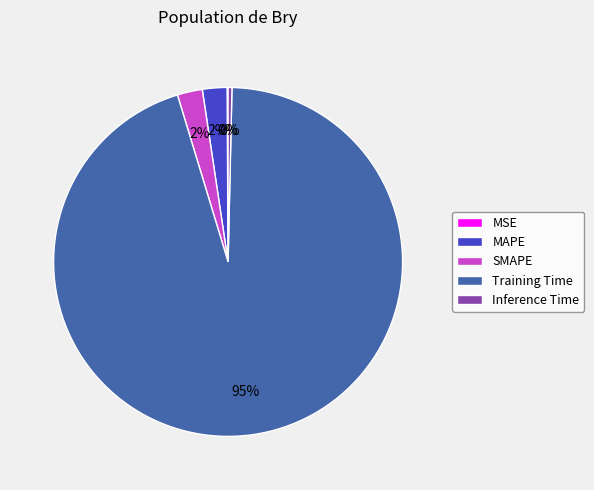

To the nearest percent, what is the difference between the SMAPE and Inference Time slice percentages?

2%